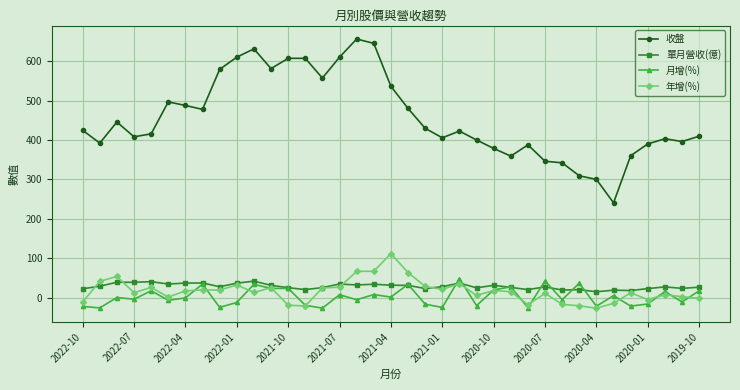

Which series has the widest spread of values?

收盤